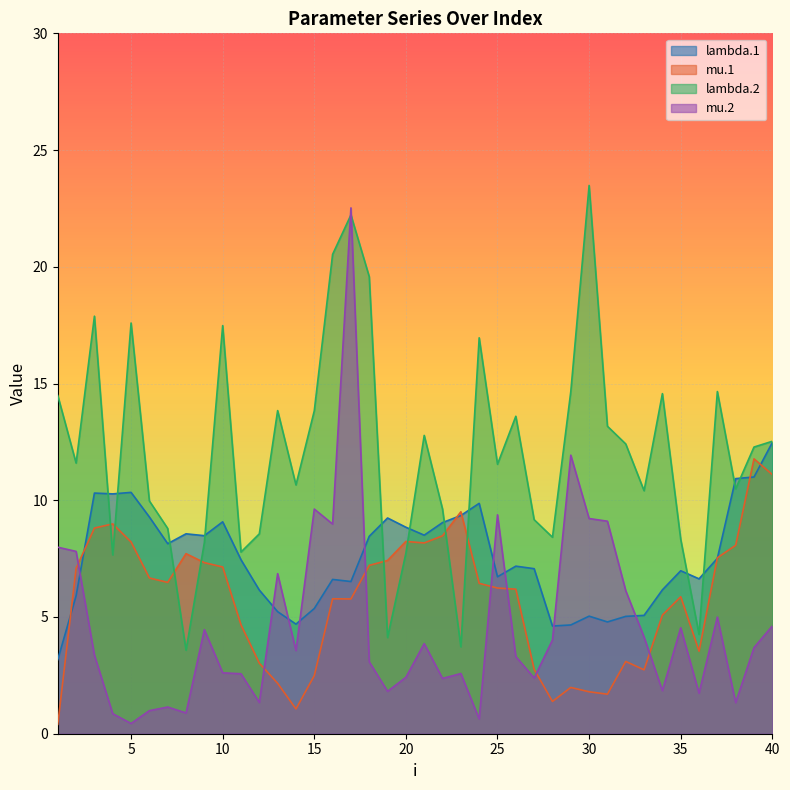

How many times do mu.2 and lambda.2 cross each other?

2